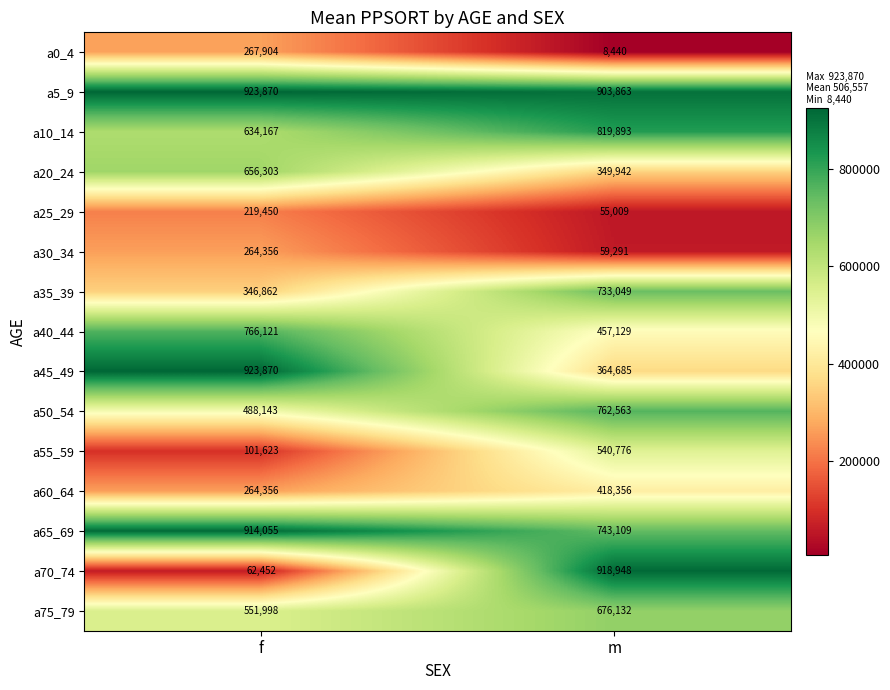

Count the number of categories in the chart.

2